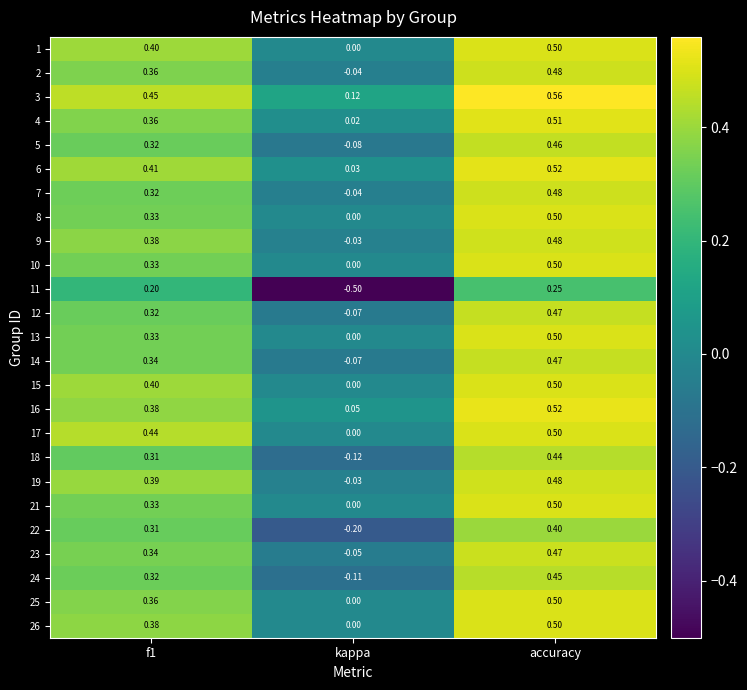

At which category is the sum across all series the highest?

accuracy